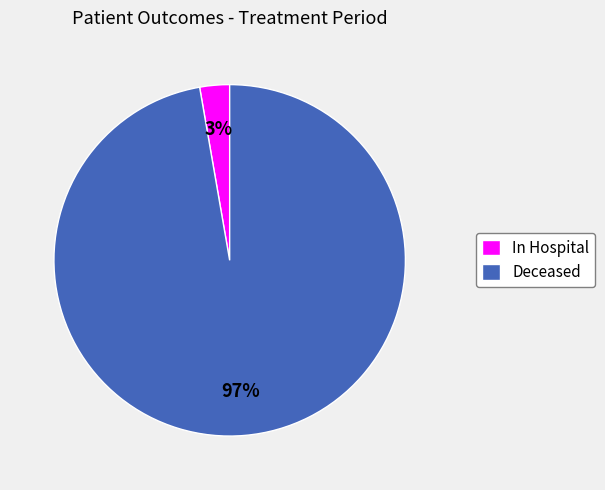

Which has a higher value, Deceased or In Hospital?

Deceased